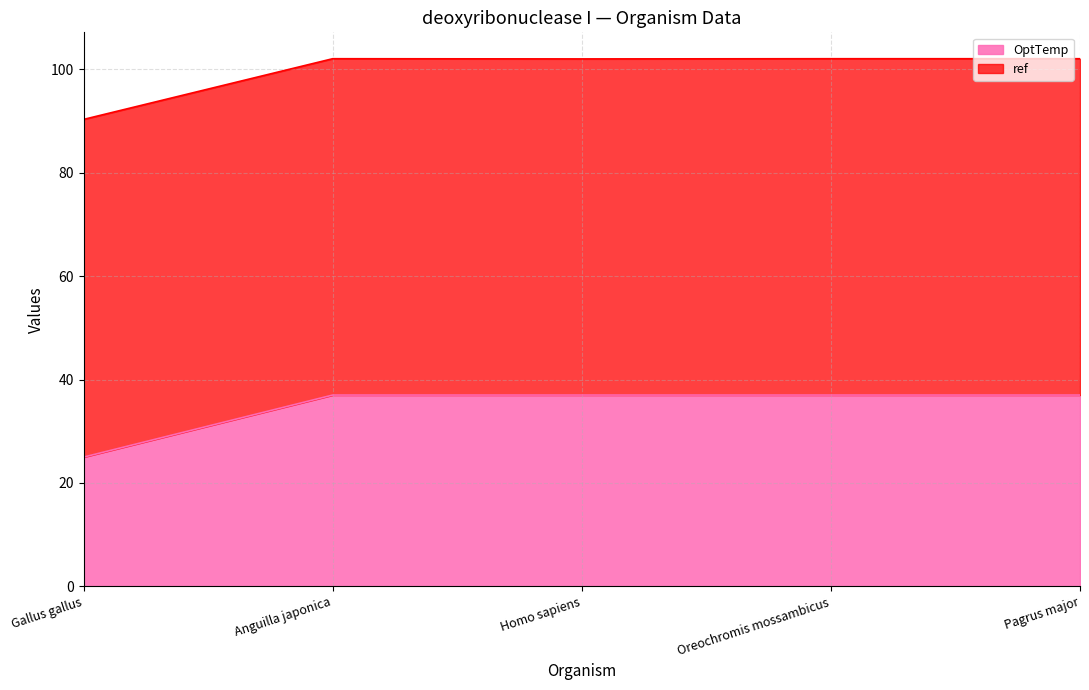

True or false: OptTemp has more than 2 interior local peaks.

False